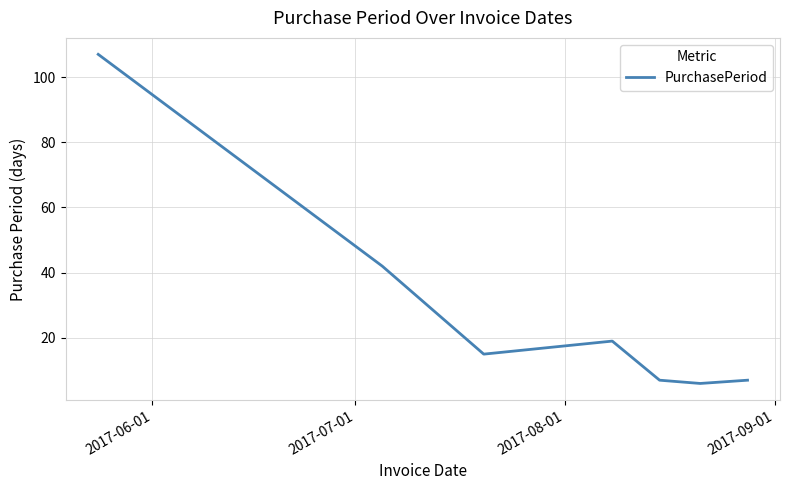

What is the difference between the maximum and minimum values?

101